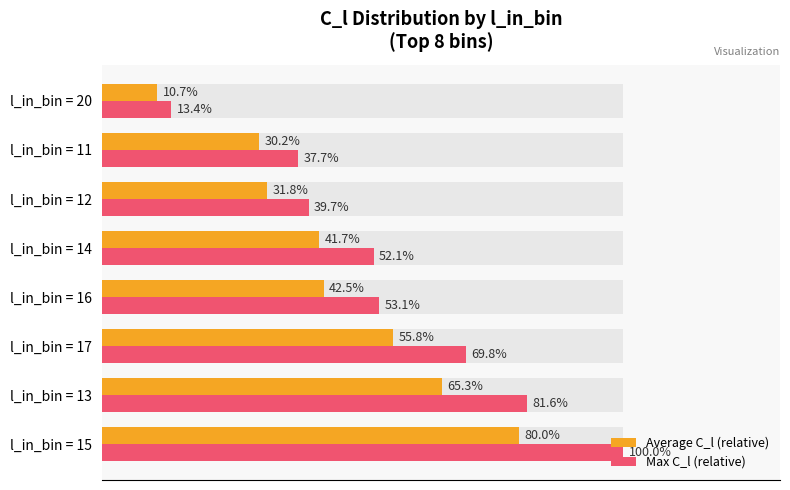

Rank the series by their average value, from highest to lowest.

Max C_l (relative), Average C_l (relative)